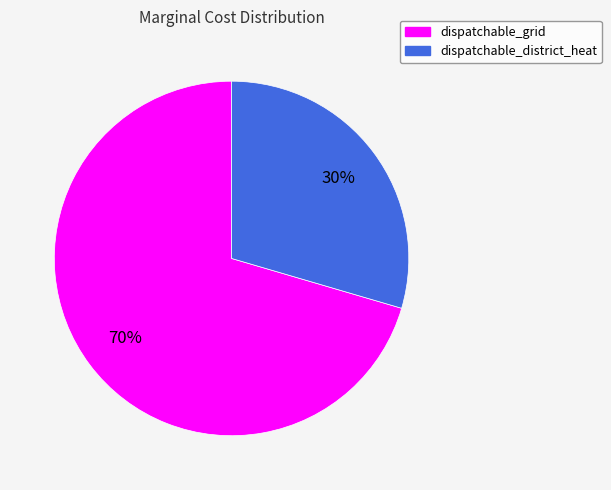

Is there any slice that represents more than half of the pie?

Yes